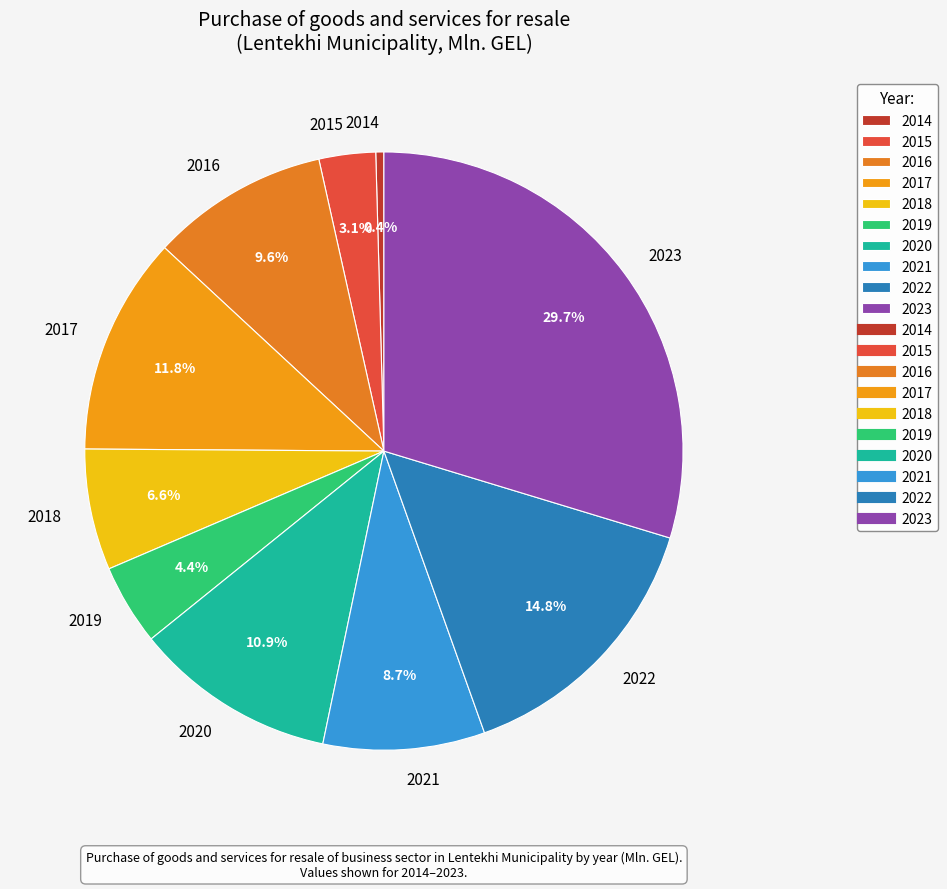

How many slices are in this pie chart?

10